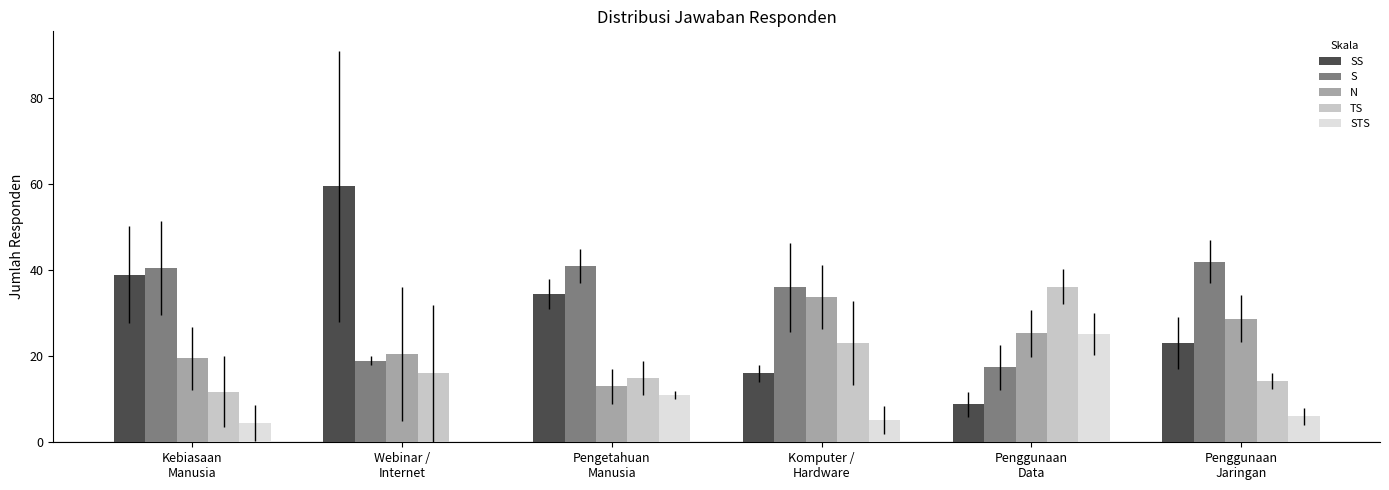

What is the sum of all STS values?

51.9